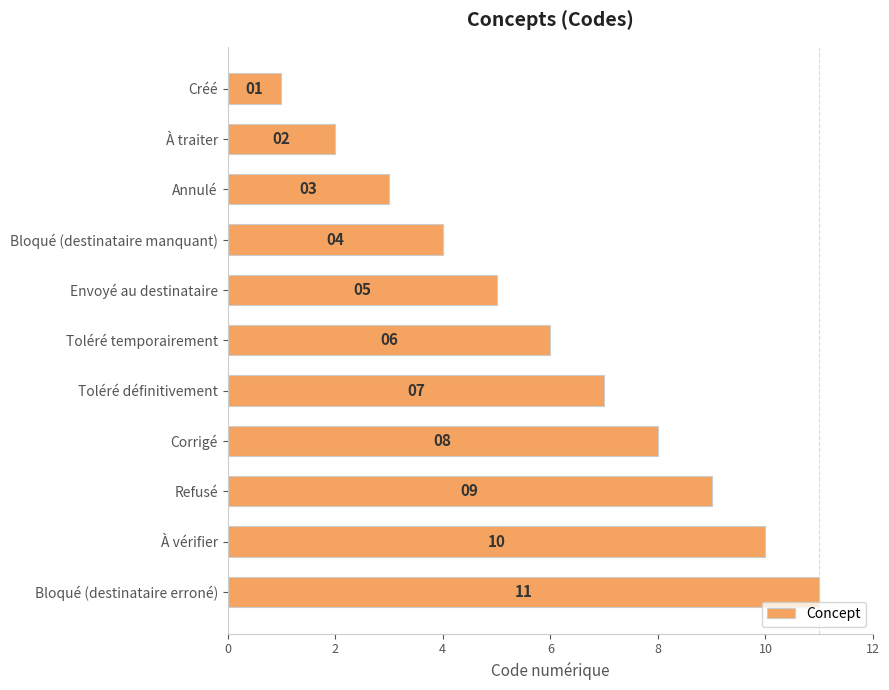

Rank the categories by value from lowest to highest.

Créé, À traiter, Annulé, Bloqué (destinataire manquant), Envoyé au destinataire, Toléré temporairement, Toléré définitivement, Corrigé, Refusé, À vérifier, Bloqué (destinataire erroné)